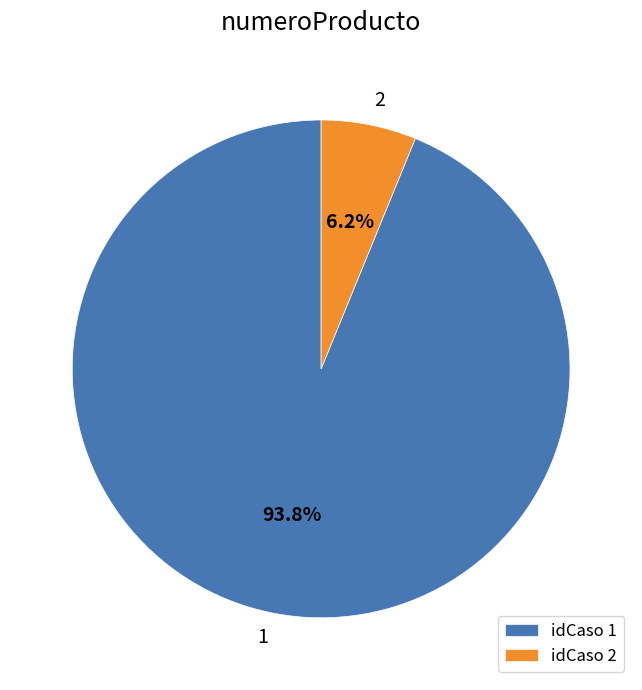

Count the number of slices in the pie.

2